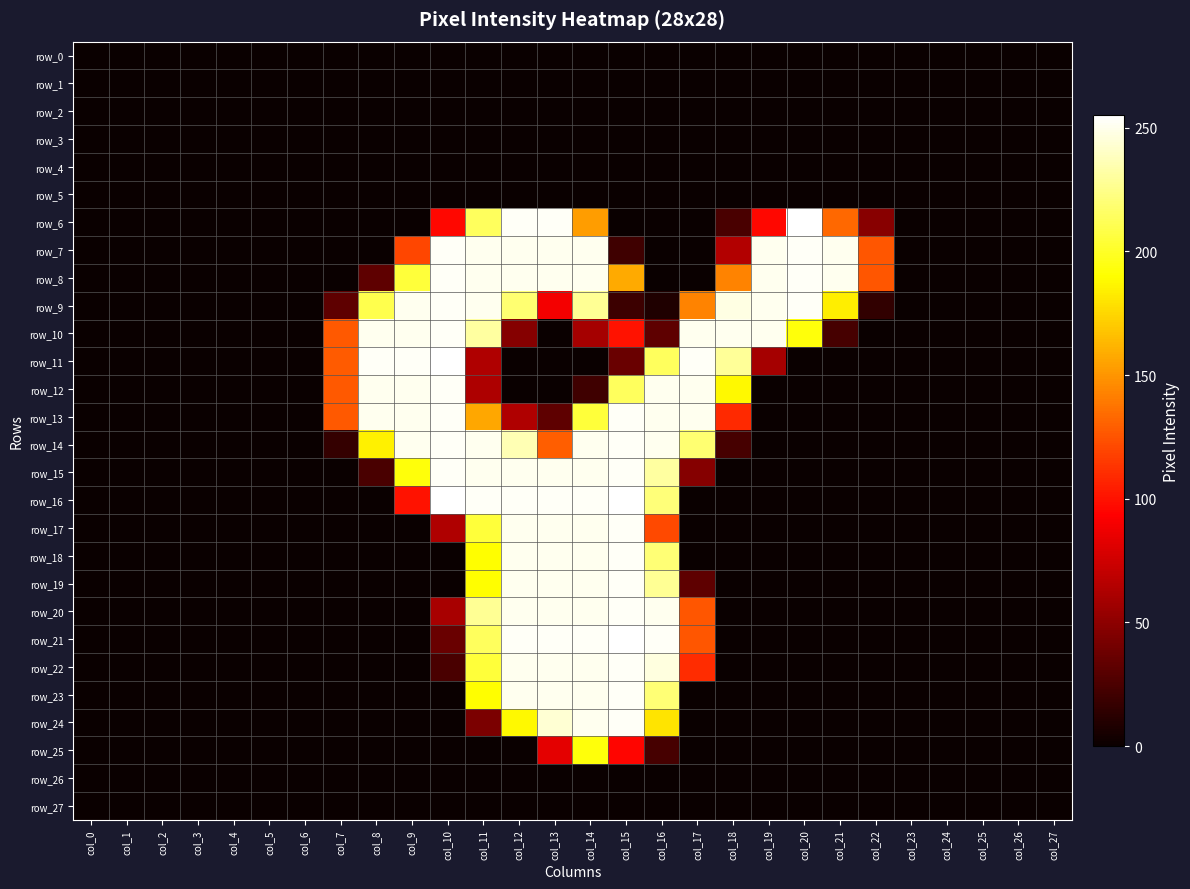

At which category is the sum across all series the highest?

col_14